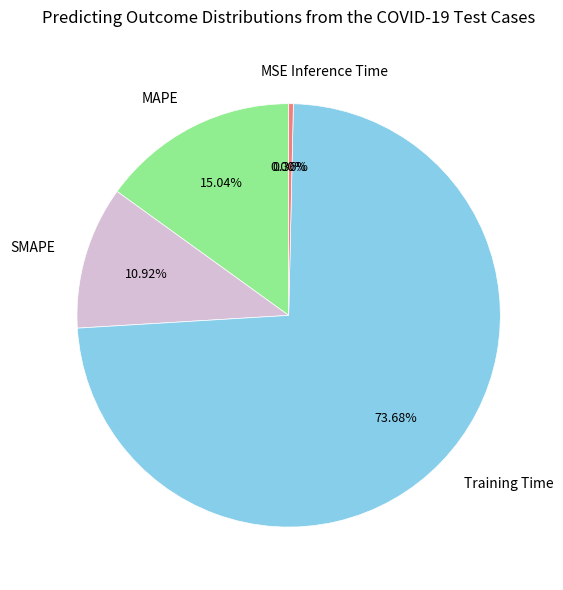

The MAPE slice represents 15% of the pie. True or false?

True